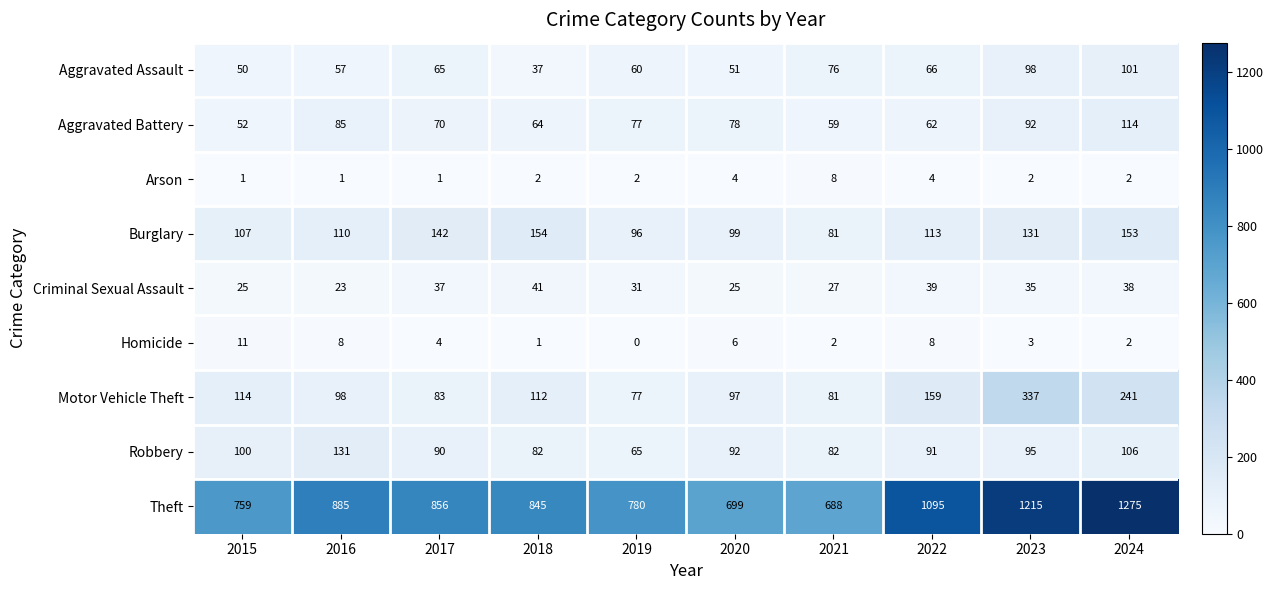

Which series changed the most between 2017 and 2021?

Theft